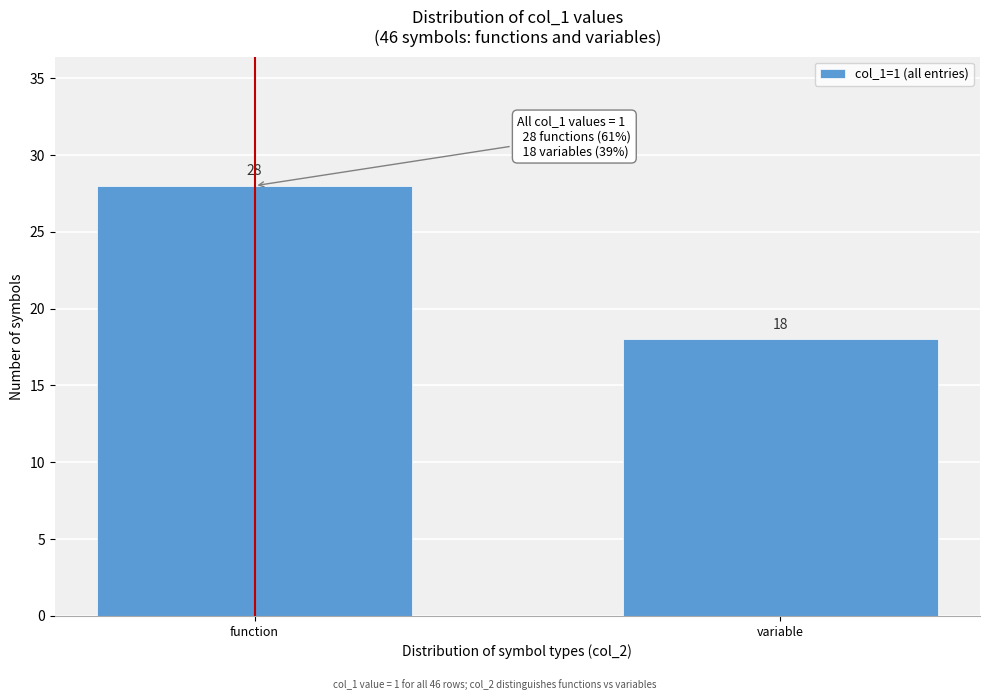

Reading left to right, list all the values displayed in this chart.

28	18